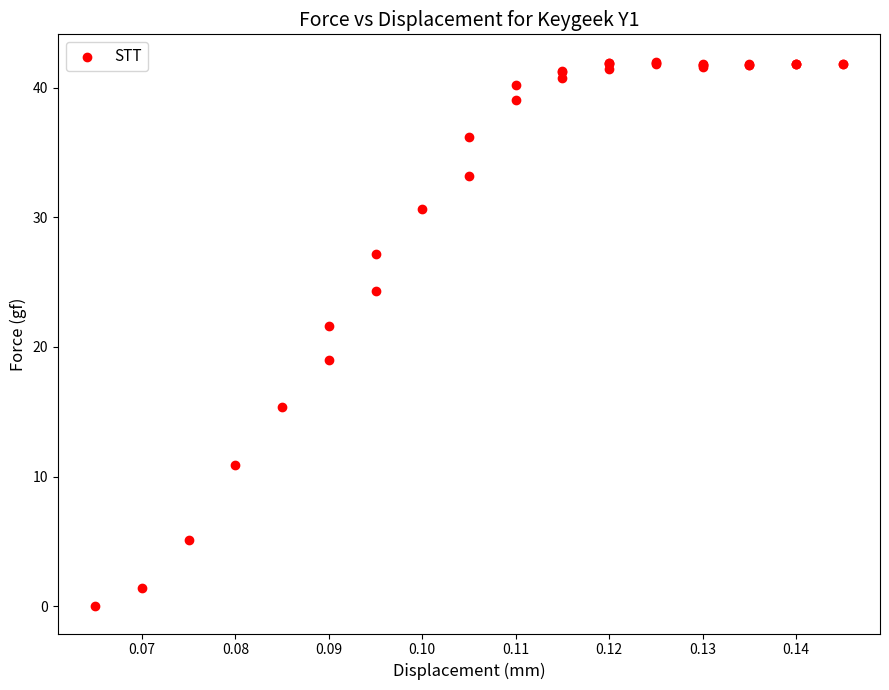

What Y value in the scatter plot is closest to 21?

21.6